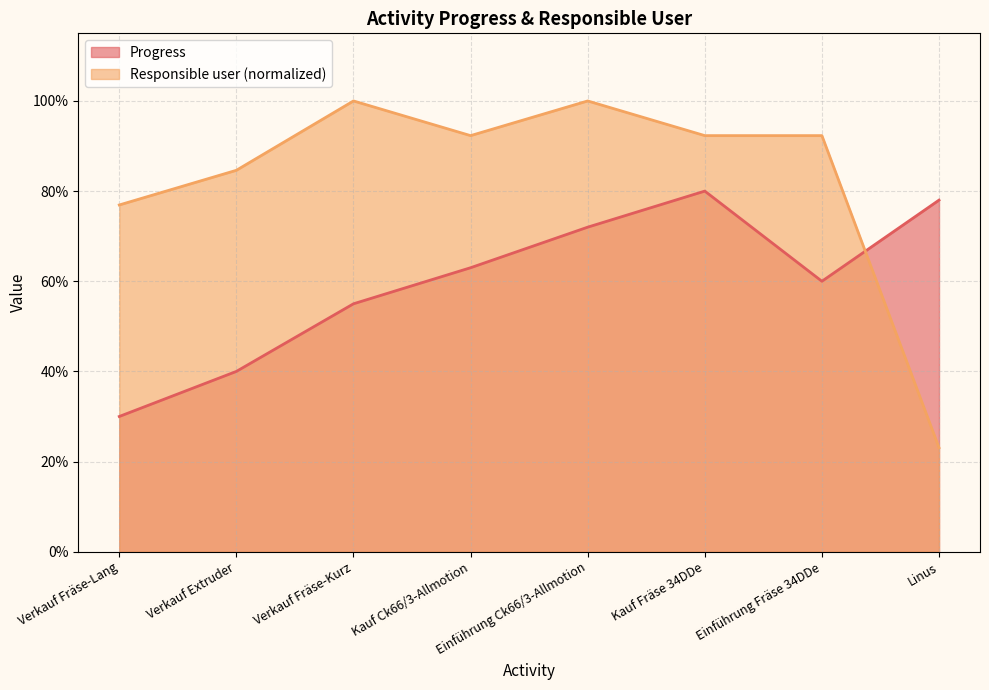

What is the smallest value displayed?

0.2